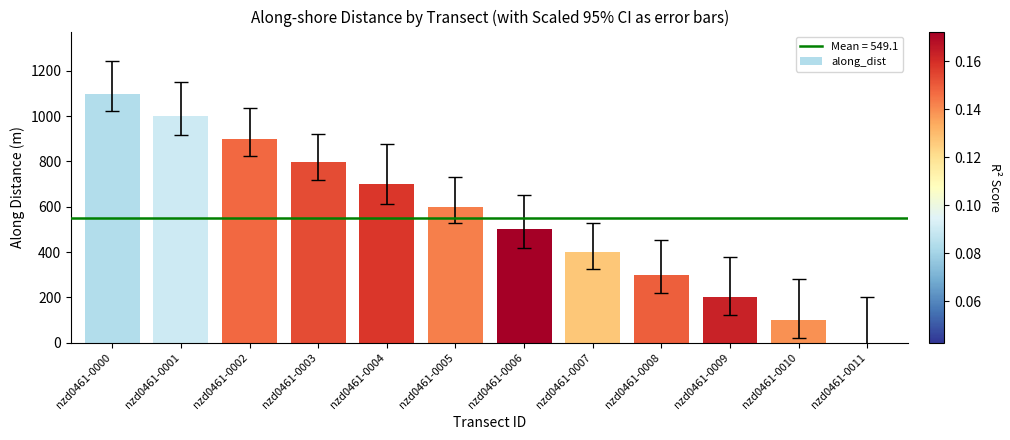

At which category does the chart reach its peak across all series?

nzd0461-0000